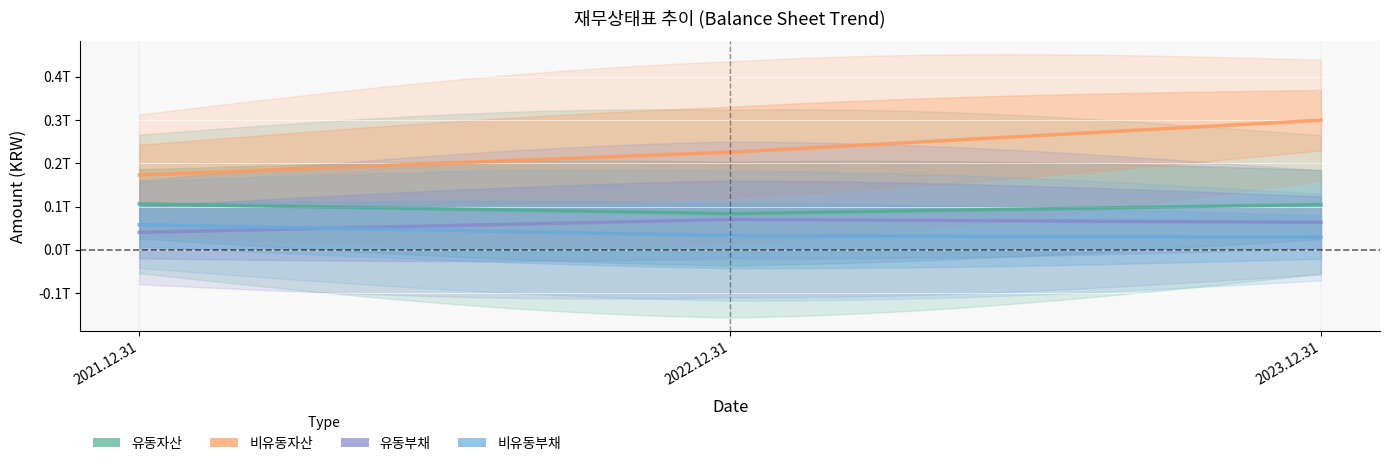

What is the total value across all series at 2021.12.31?

377405039896